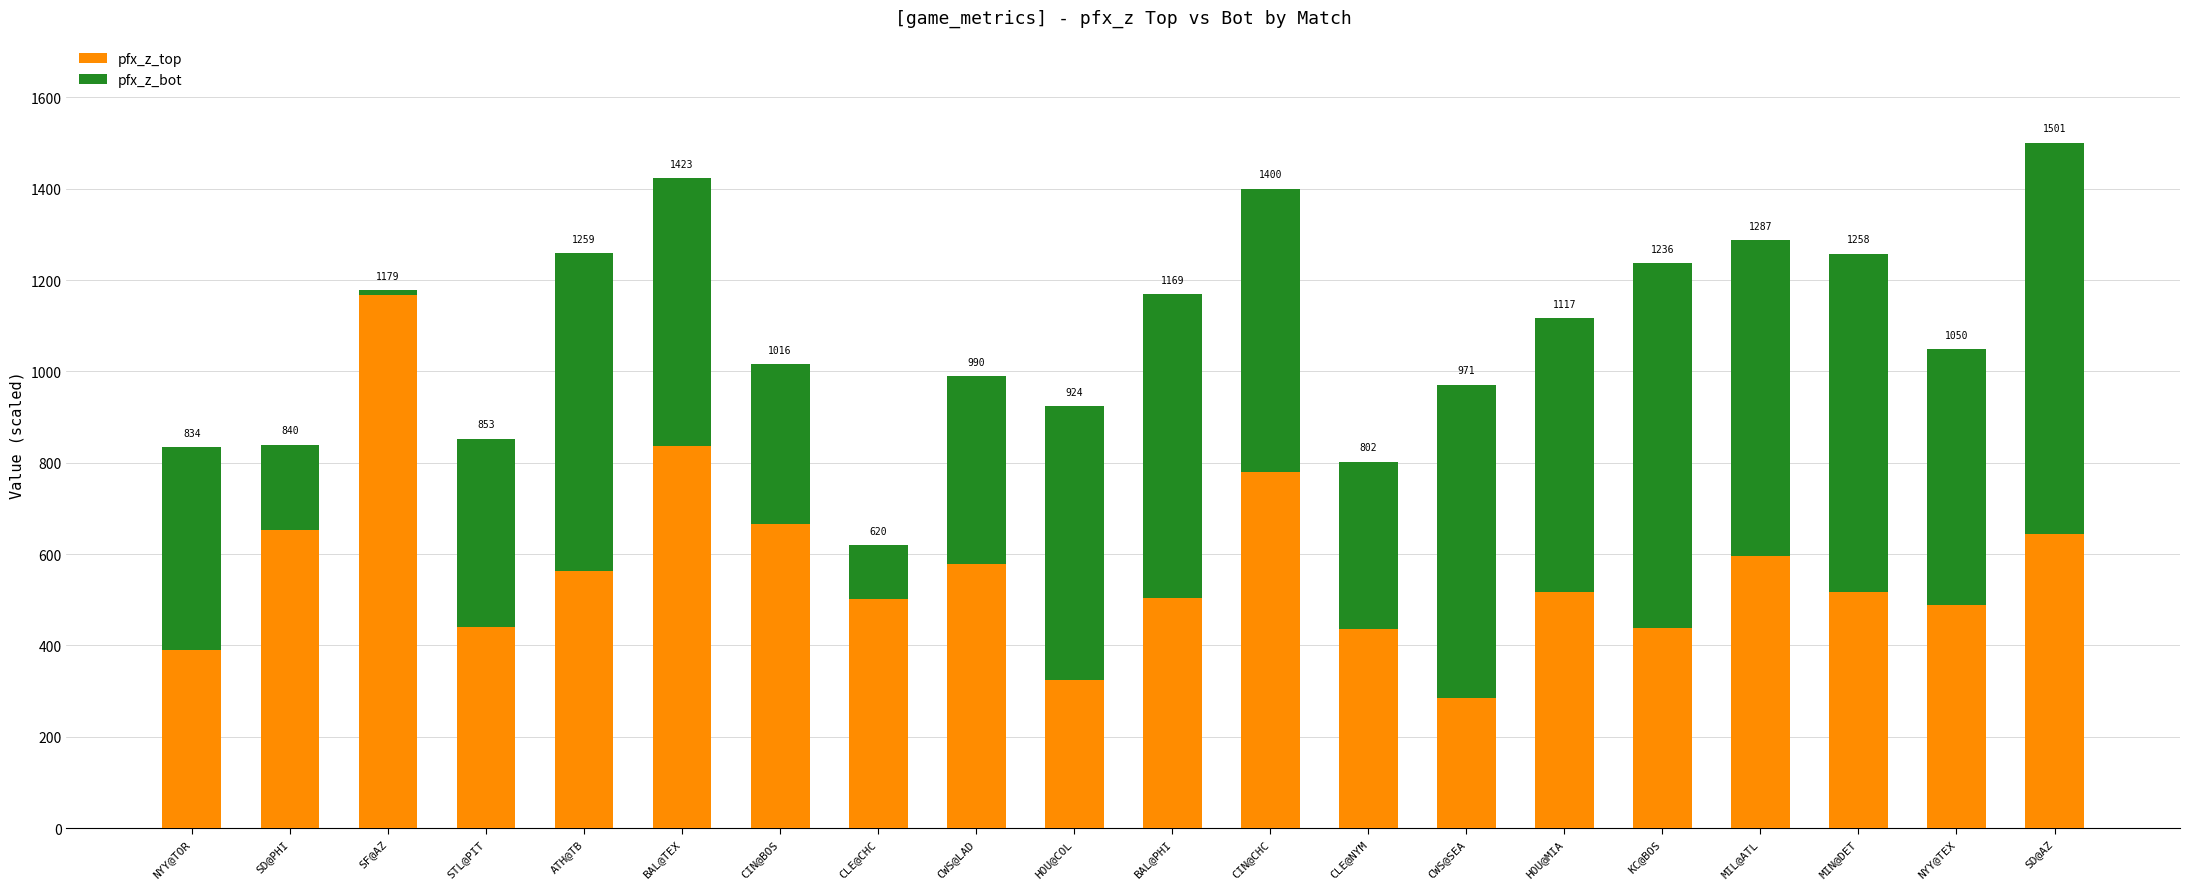

How many bars are there in total?

20